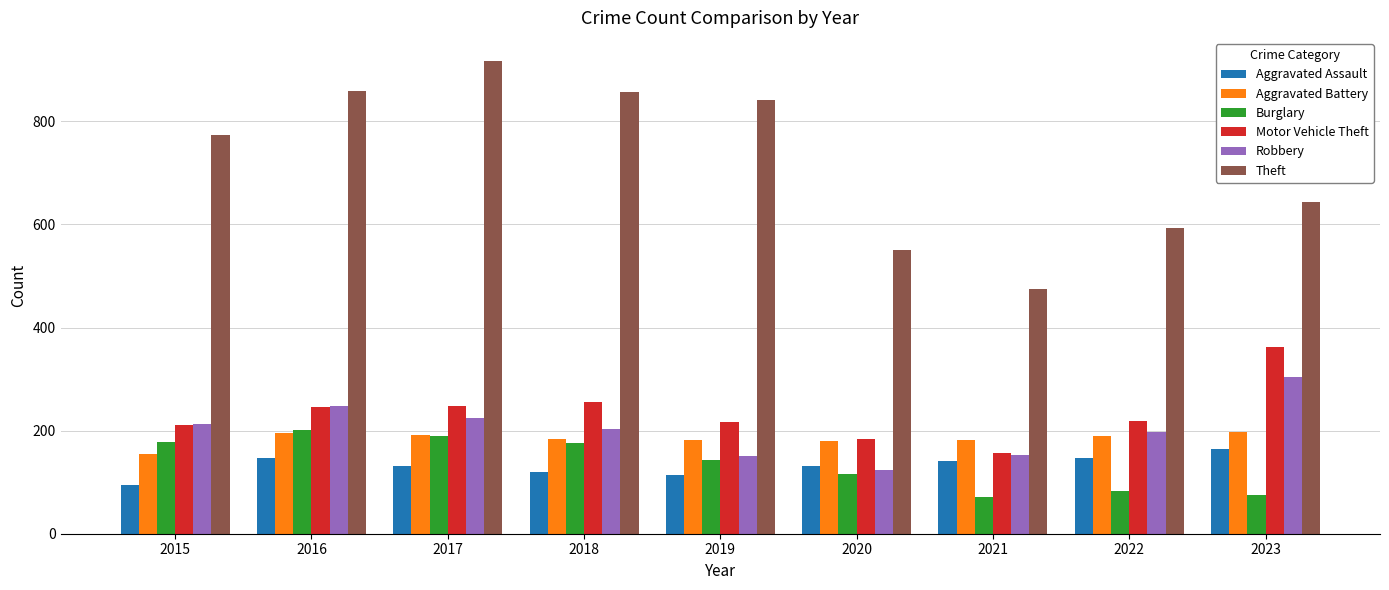

The value of Motor Vehicle Theft at 2018 is 256. True or false?

True